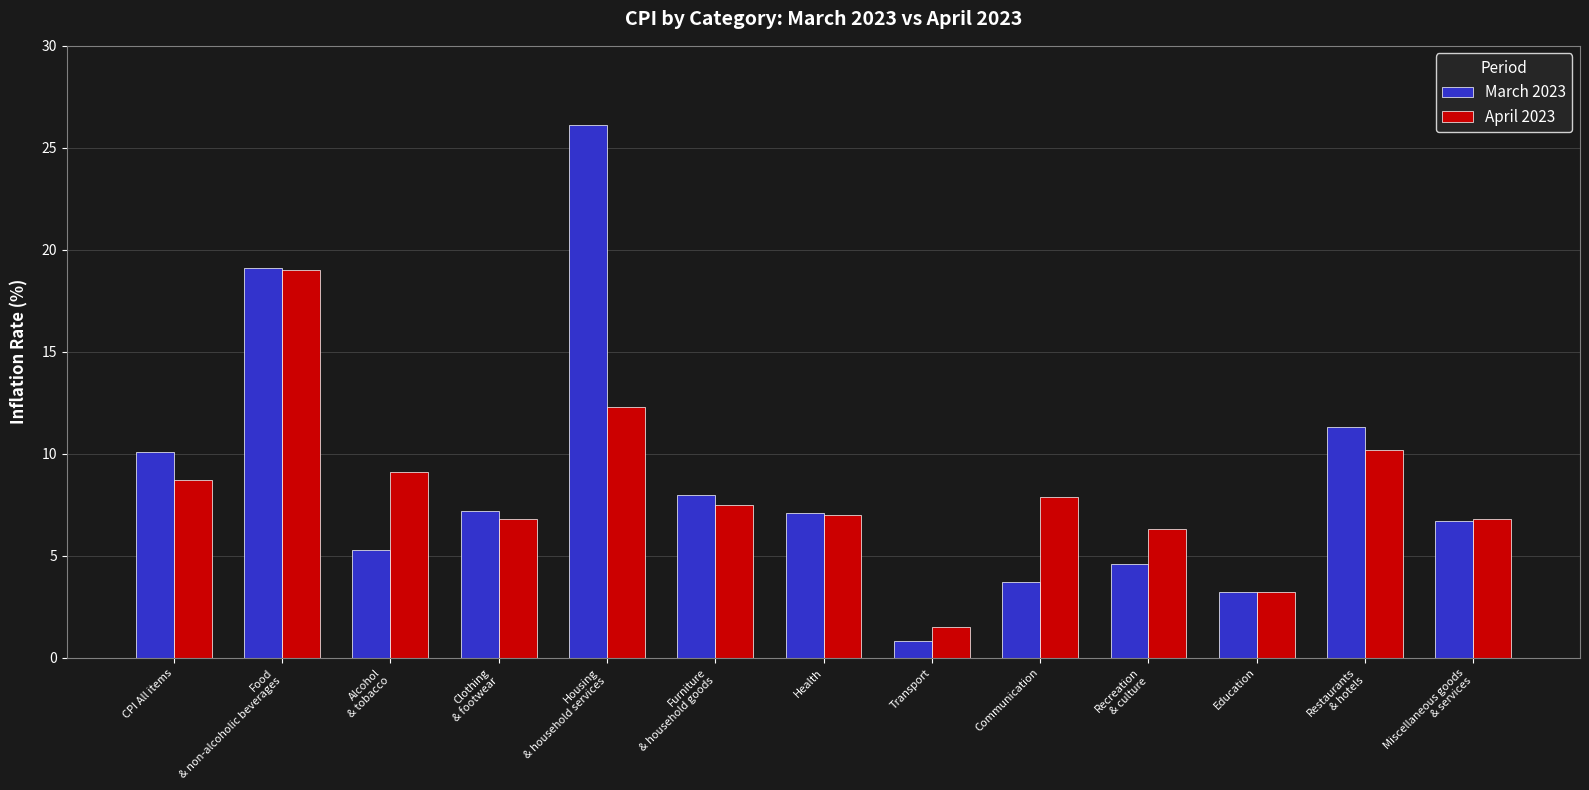

What is the lowest value of the April 2023 series?

1.5